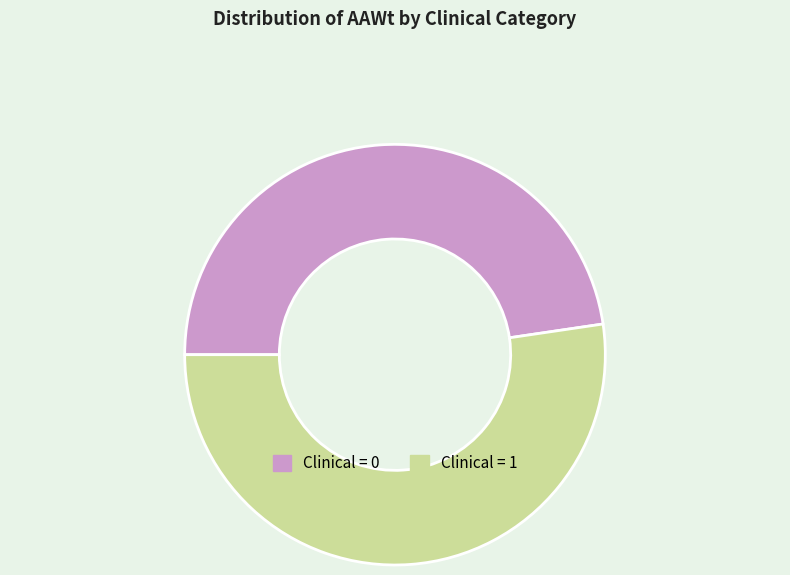

How many slices are in this pie chart?

2